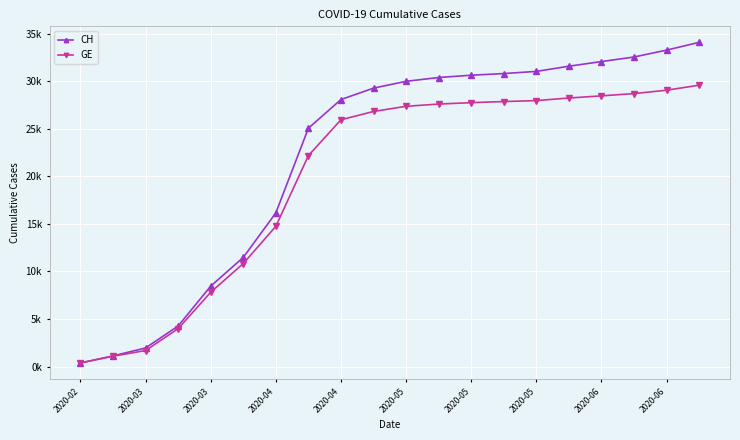

At how many categories does at least one series exceed 25?

13